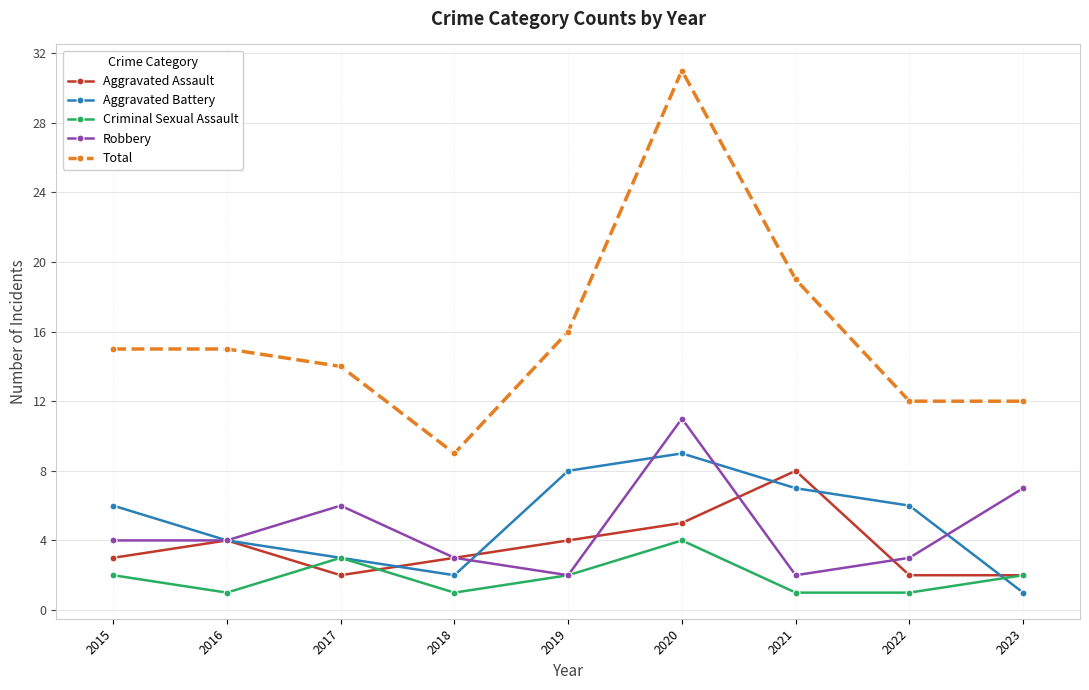

What is the approximate value of Total at 2023?

12